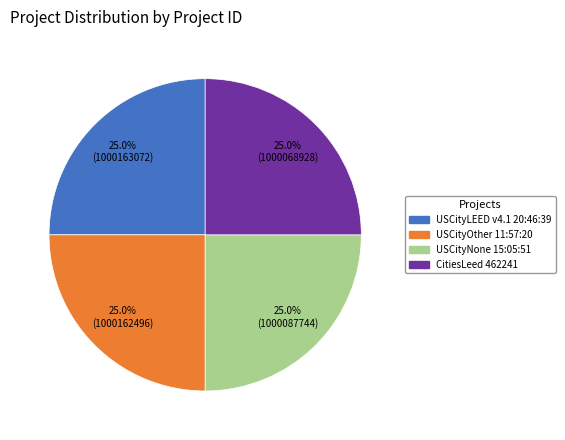

Approximately how many times larger is the value at USCityLEED v4.1 20:46:39 compared to USCityOther 11:57:20?

1.0